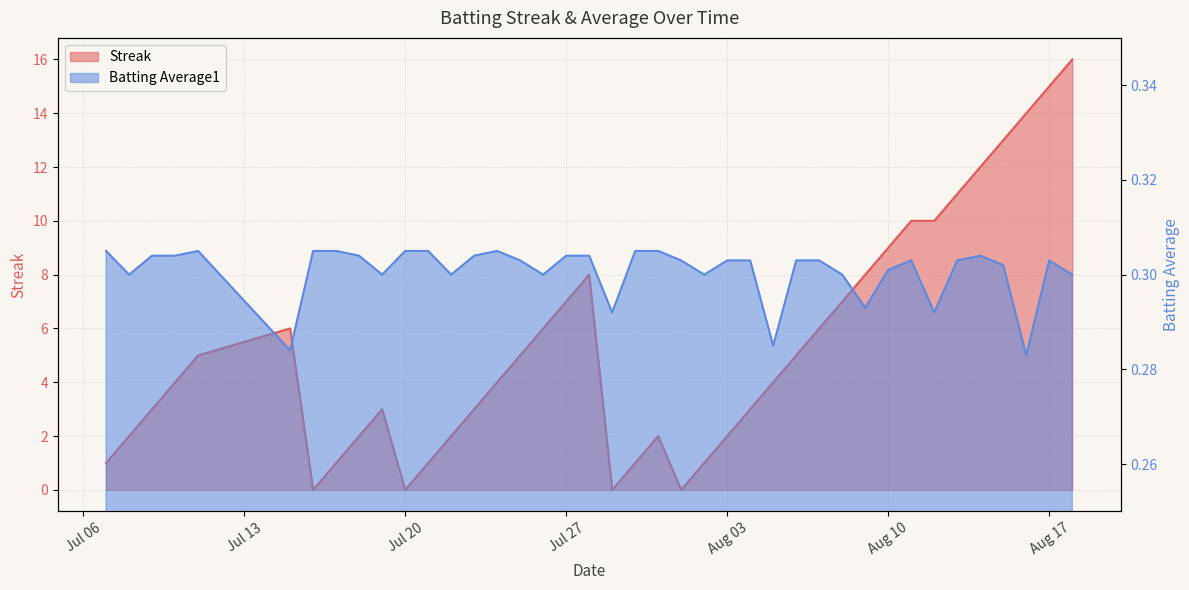

True or false: Batting Average1 has more than 1 points higher than both neighbors.

True